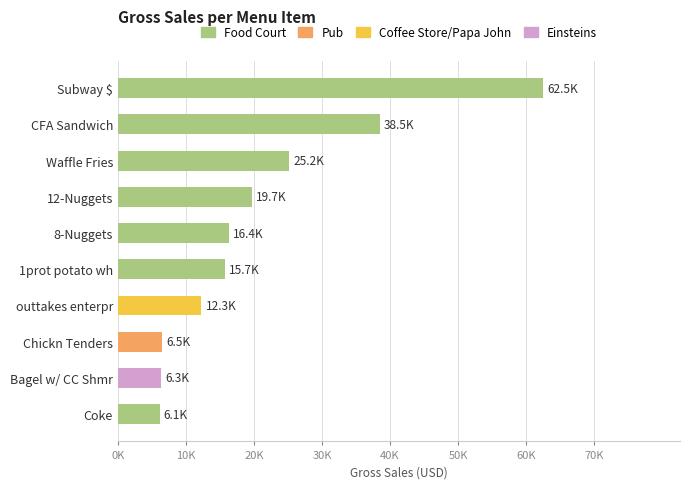

List the labels in order of value, smallest first.

Coke, Bagel w/ CC Shmr, Chickn Tenders, outtakes enterpr, 1prot potato wh, 8-Nuggets, 12-Nuggets, Waffle Fries, CFA Sandwich, Subway $